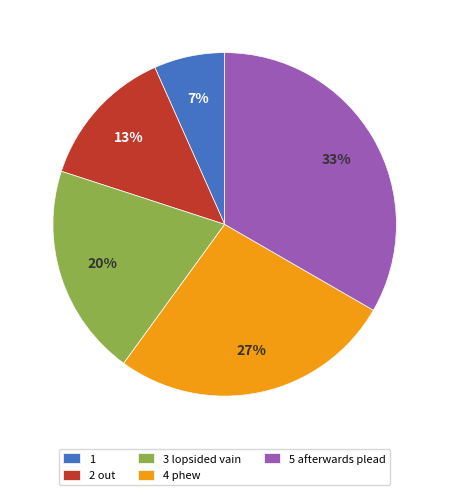

Count the number of slices in the pie.

5